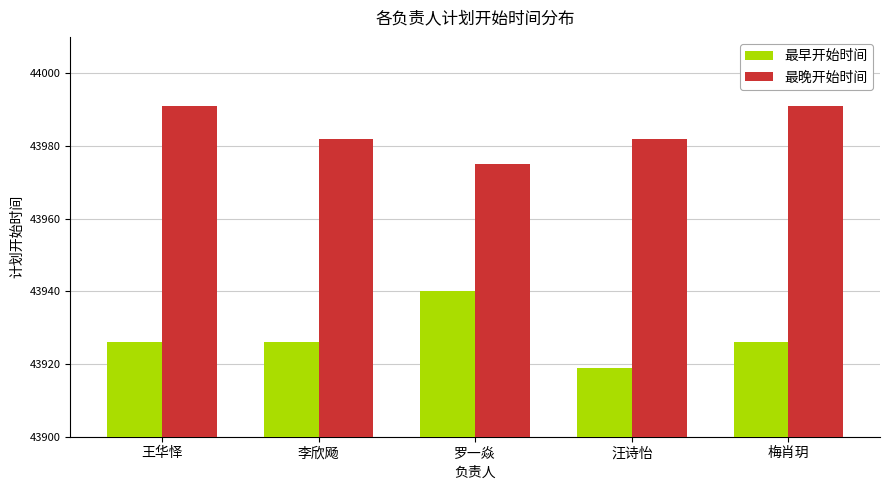

What is the total value across all series at 李欣飏?

87908